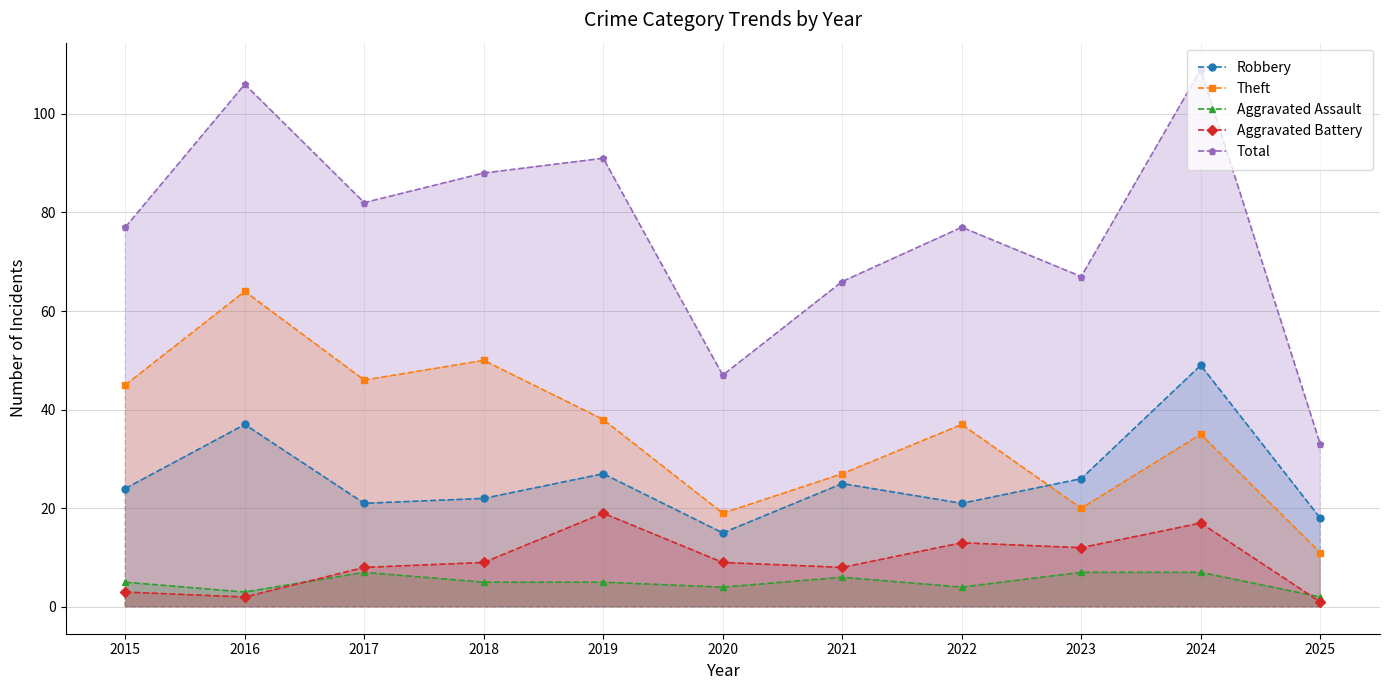

Rank the series at 2023 from lowest to highest value.

Aggravated Assault, Aggravated Battery, Theft, Robbery, Total